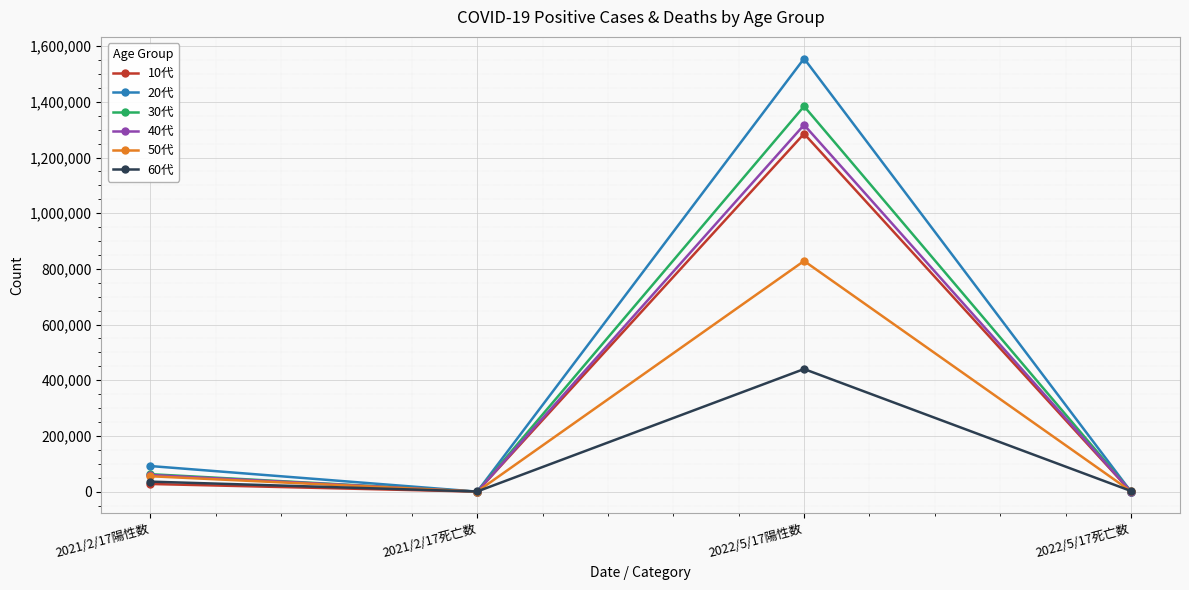

Which label corresponds to the largest value in the chart?

2022/5/17陽性数